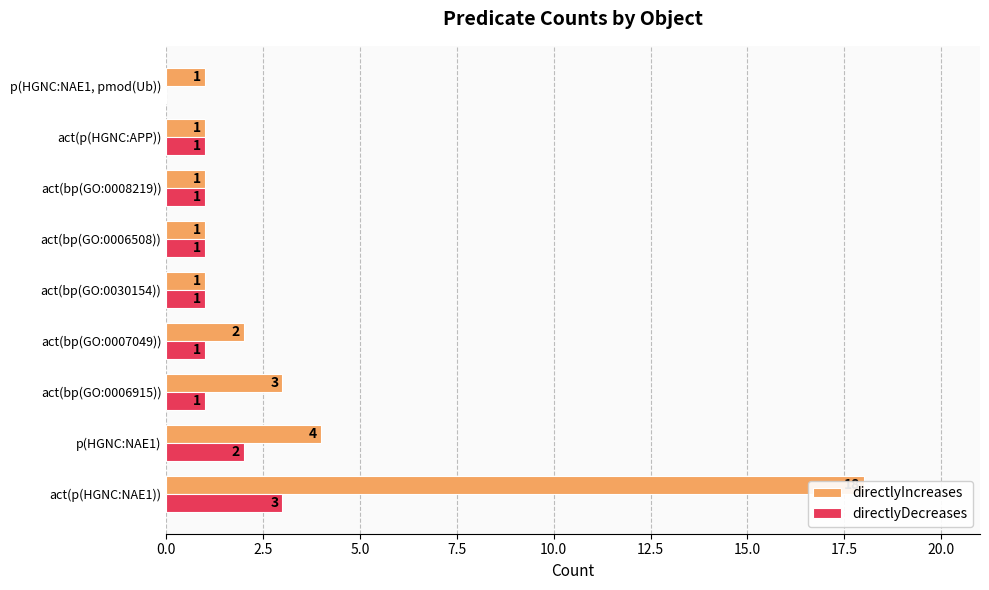

What is the greatest value displayed?

18